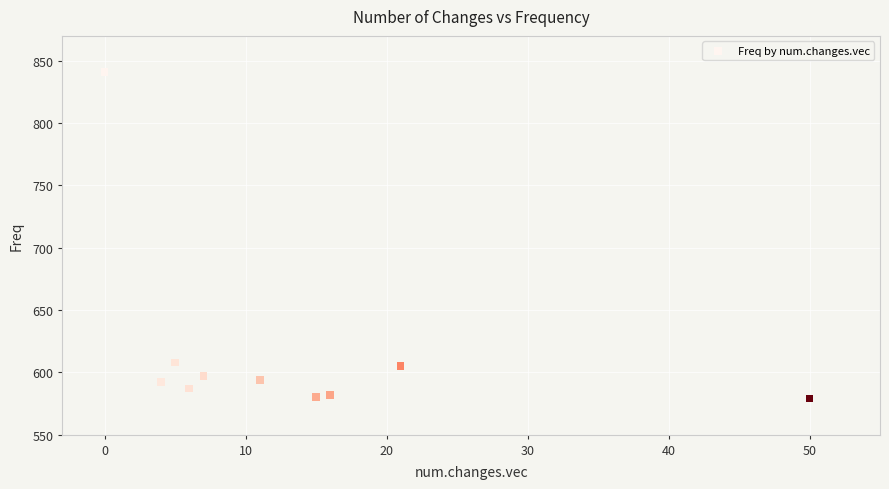

What is the range of X values (max minus min)?

50